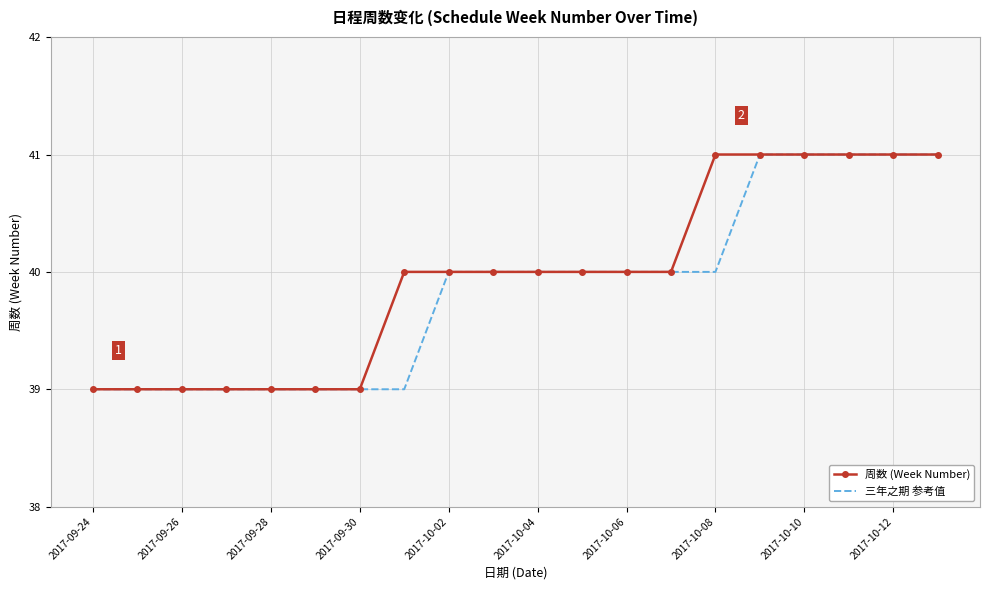

What is the difference between the maximum and second lowest values in the 周数 (Week Number) series?

2